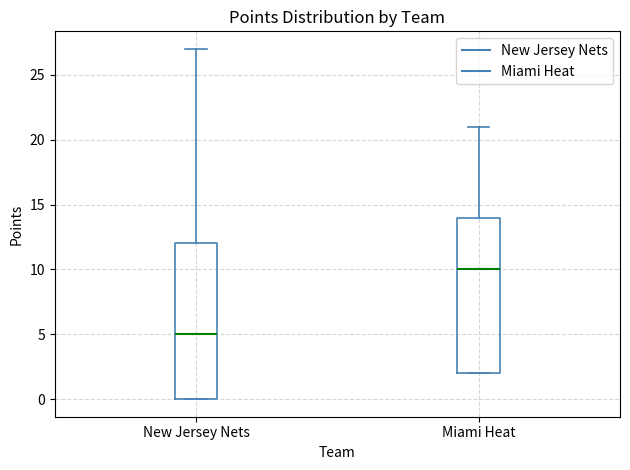

Reading left to right, read every box against the y-axis: the position of its median line, the range the box covers, and the ends of its whiskers. The values are not printed on the chart, so give them approximately, as read against the axis.

New Jersey Nets: median 5, box 0 to 12, whiskers 0 to 27
Miami Heat: median 10, box 2 to 14, whiskers 2 to 21